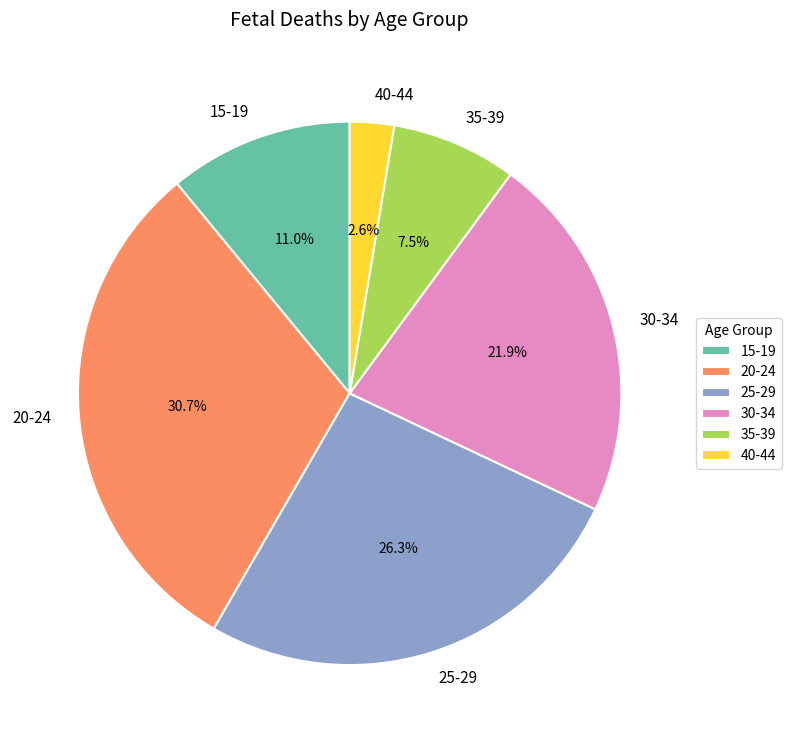

Is the sum of 30-34 and 25-29 greater than half?

No